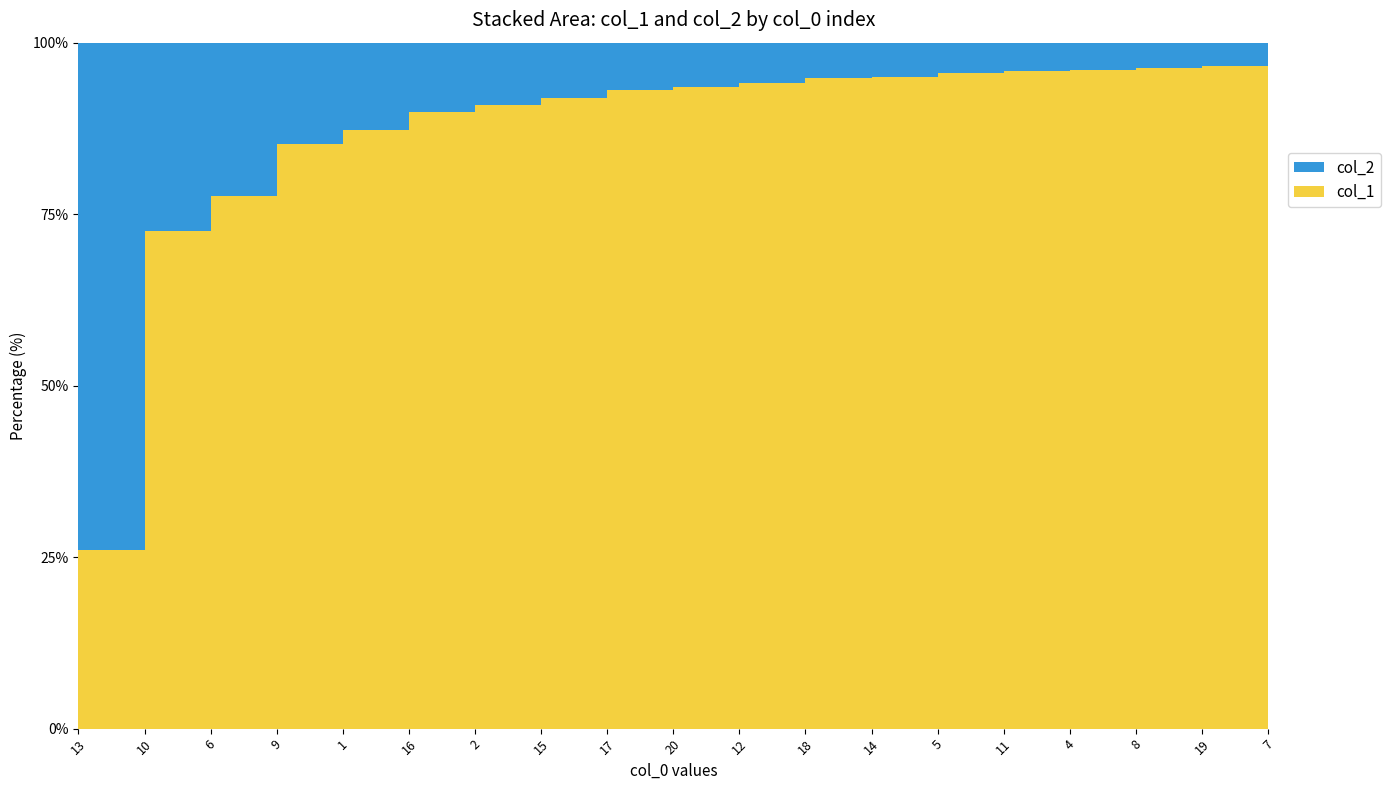

Reading right to left, what are all the values shown in this chart?

col_1: 7=1098	19=1038	8=948	4=888	11=848	5=793	14=713	18=673	12=588	20=533	17=498	15=423	2=373	16=328	1=253	9=213	6=128	10=98	13=13
col_2: 7=1135	19=1075	8=985	4=925	11=885	5=830	14=750	18=710	12=625	20=570	17=535	15=460	2=410	16=365	1=290	9=250	6=165	10=135	13=50